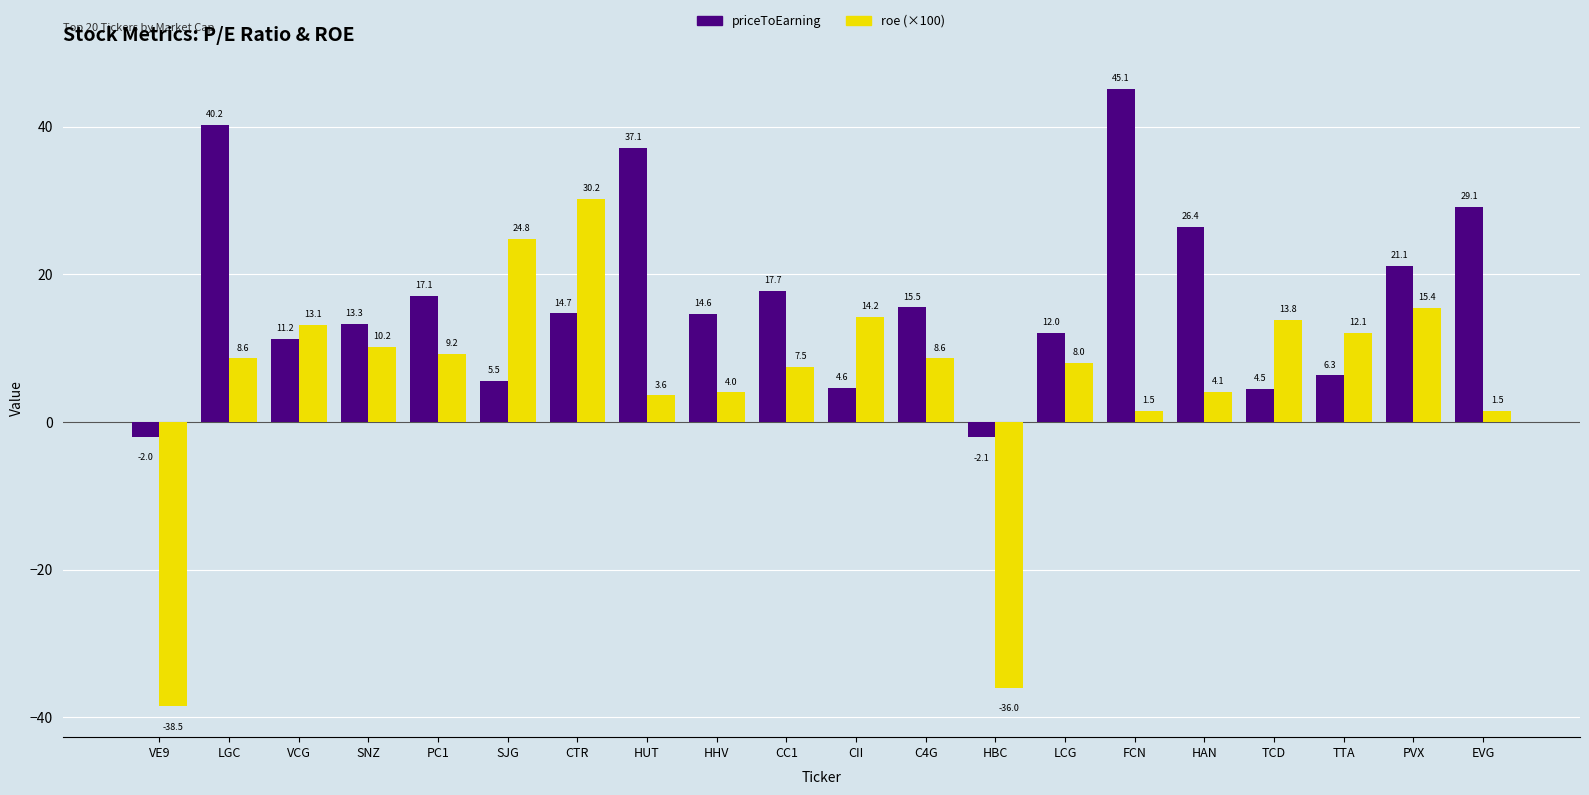

Reading right to left, list all the values displayed in this chart.

priceToEarning: 29.1	21.1	6.3	4.5	26.4	45.1	12.0	-2.1	15.5	4.6	17.7	14.6	37.1	14.7	5.5	17.1	13.3	11.2	40.2	-2.0
roe (×100): 1.5	15.4	12.1	13.8	4.1	1.5	8.0	-36.0	8.6	14.2	7.5	4.0	3.6	30.2	24.8	9.2	10.2	13.1	8.6	-38.5